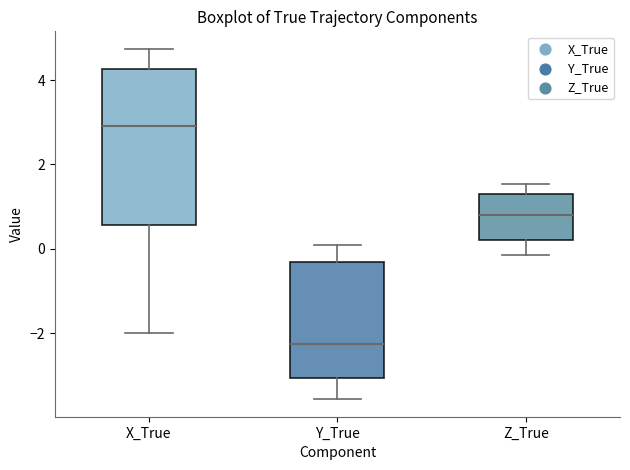

Reading left to right, read every box against the y-axis: the position of its median line, the range the box covers, and the ends of its whiskers. The values are not printed on the chart, so give them approximately, as read against the axis.

X_True: median 3.0, box 0.6 to 4.2, whiskers -2.0 to 4.8
Y_True: median -2.2, box -3.0 to -0.4, whiskers -3.6 to 0.0
Z_True: median 0.8, box 0.2 to 1.2, whiskers -0.2 to 1.6